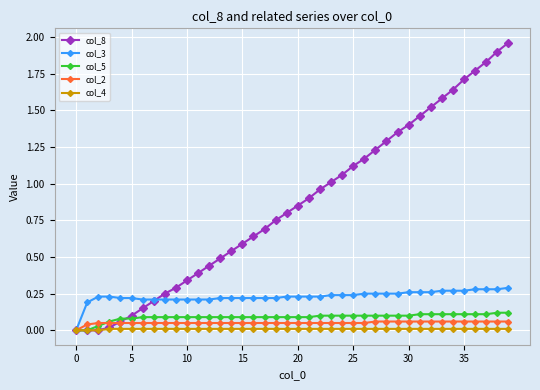

Which series has the largest total across all categories?

col_8